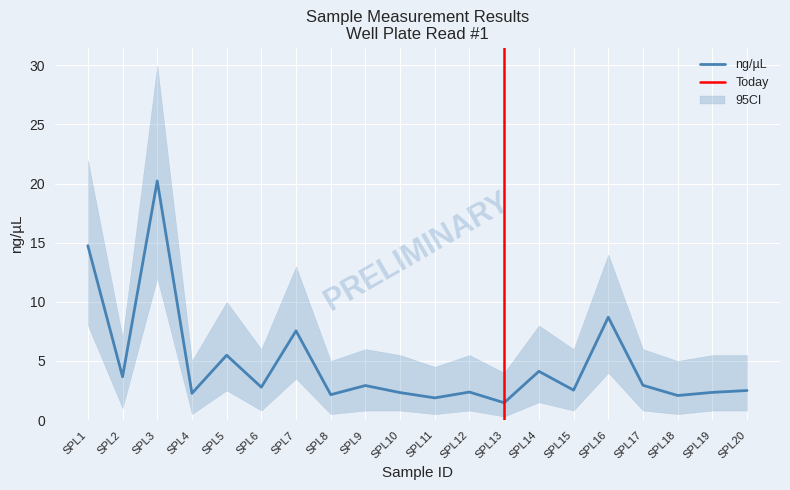

At how many categories does at least one series exceed 8?

3